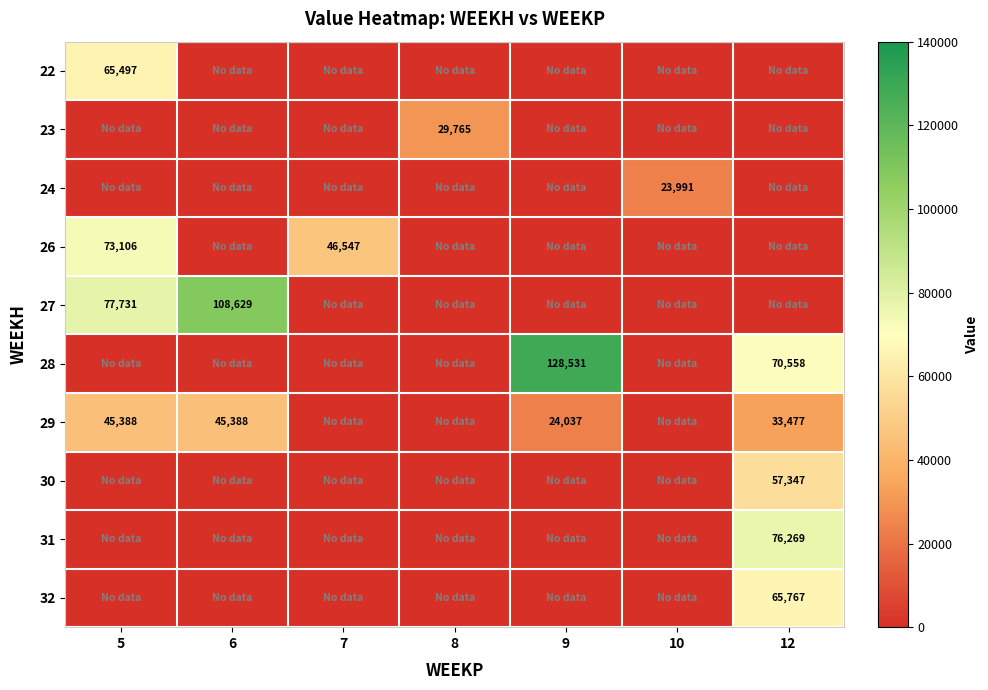

The 22 series shows 108173 at 5. True or false?

False